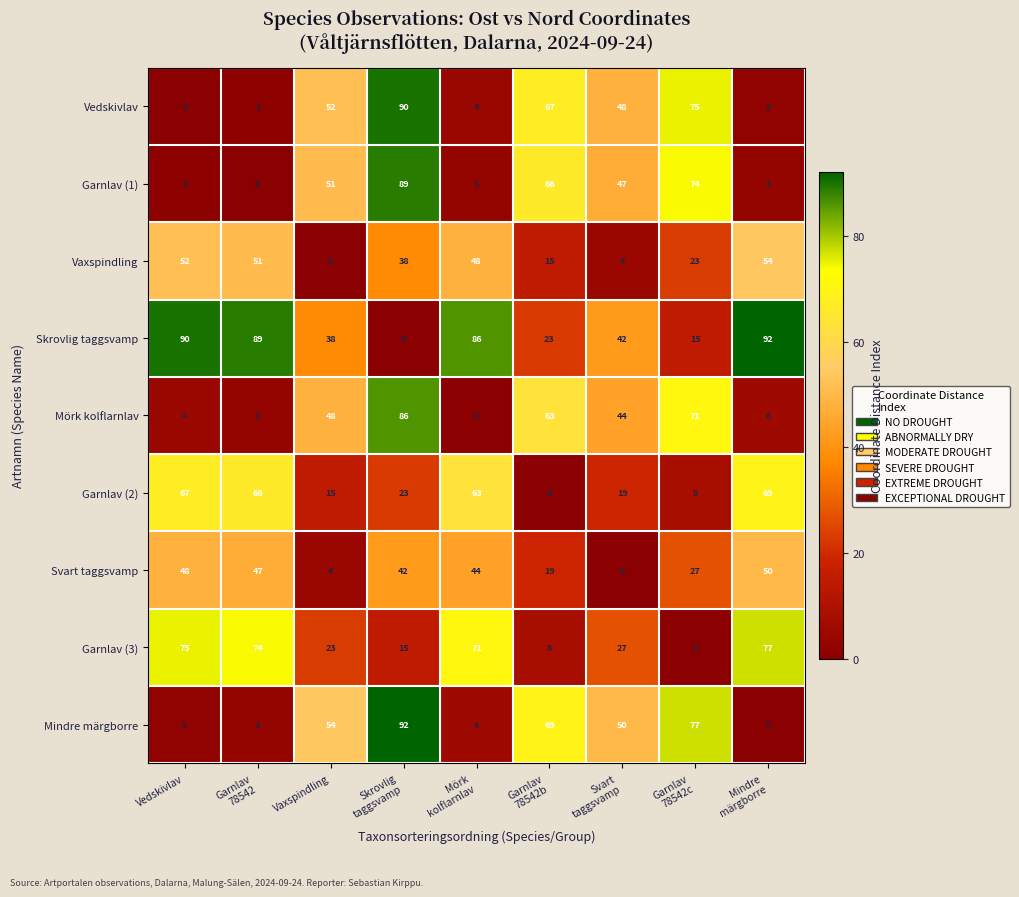

Which series has the largest total across all categories?

Skrovlig taggsvamp